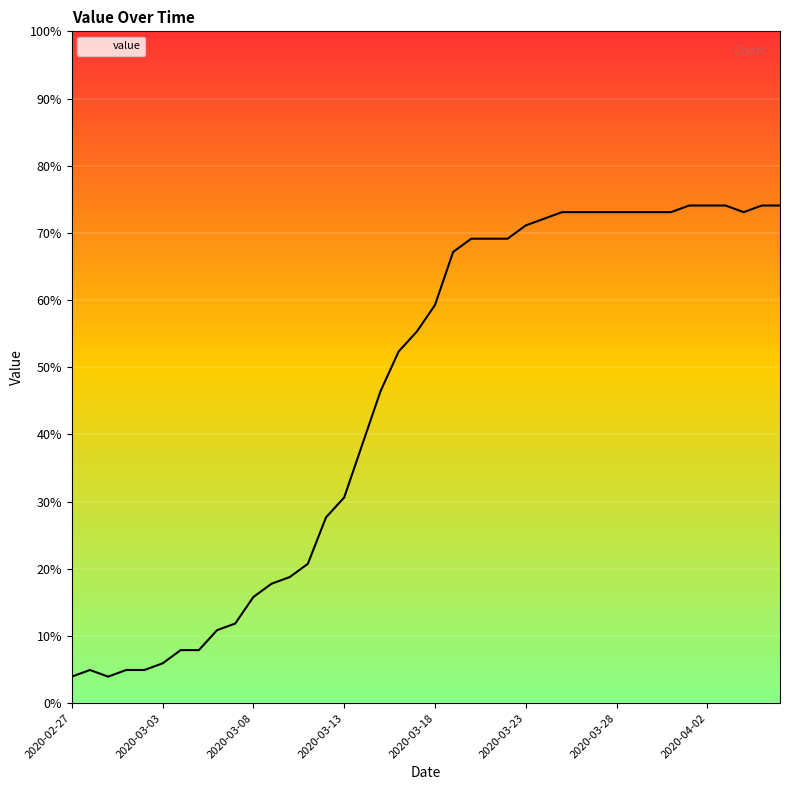

What is the difference between the maximum and minimum values?

70.1